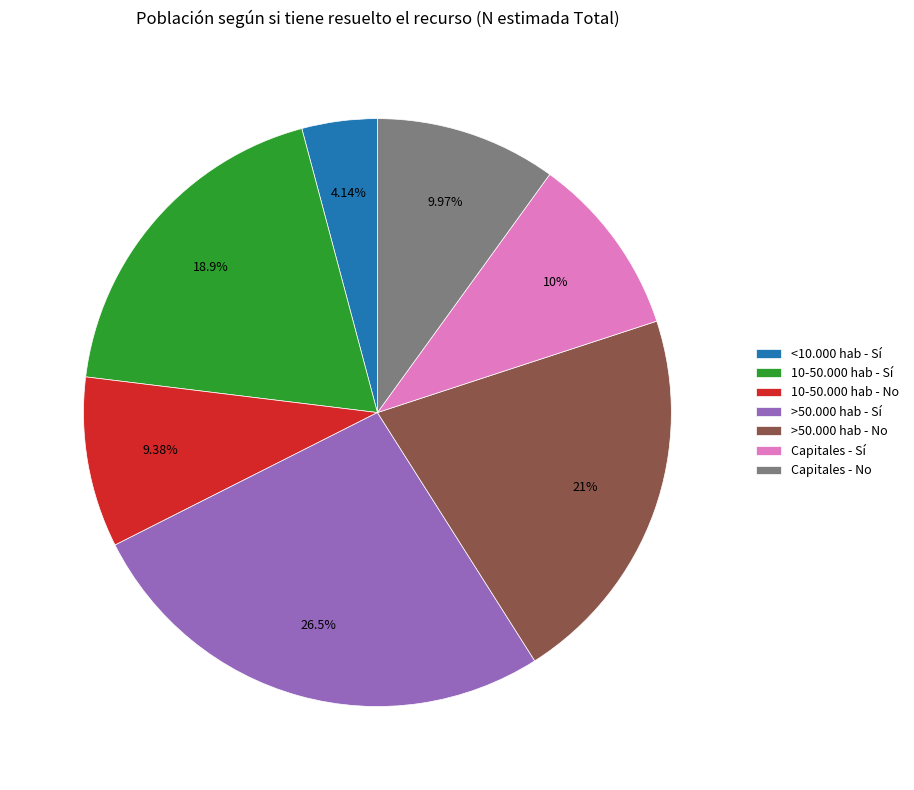

To the nearest percent, what is the difference between the >50.000 hab - Sí and <10.000 hab - Sí slice percentages?

22%